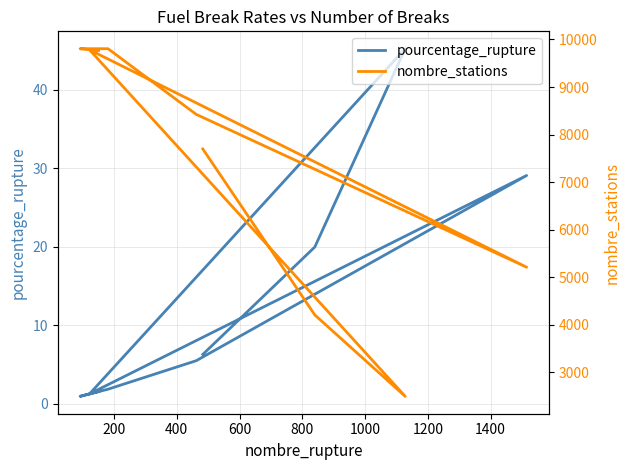

Reading left to right, extract all data points from this chart.

pourcentage_rupture: 6.3	20.0	45.2	1.2	29.1	5.5	1.9	0.9	1.6
nombre_stations: 7697.0	4206.0	2494.0	9783.0	5210.0	8425.0	9806.0	9806.0	9768.0